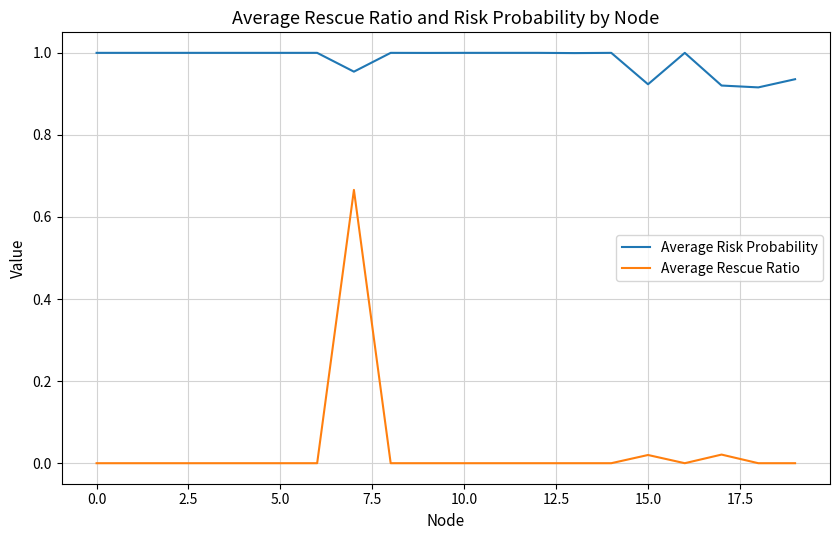

Which series has the largest total across all categories?

Average Risk Probability